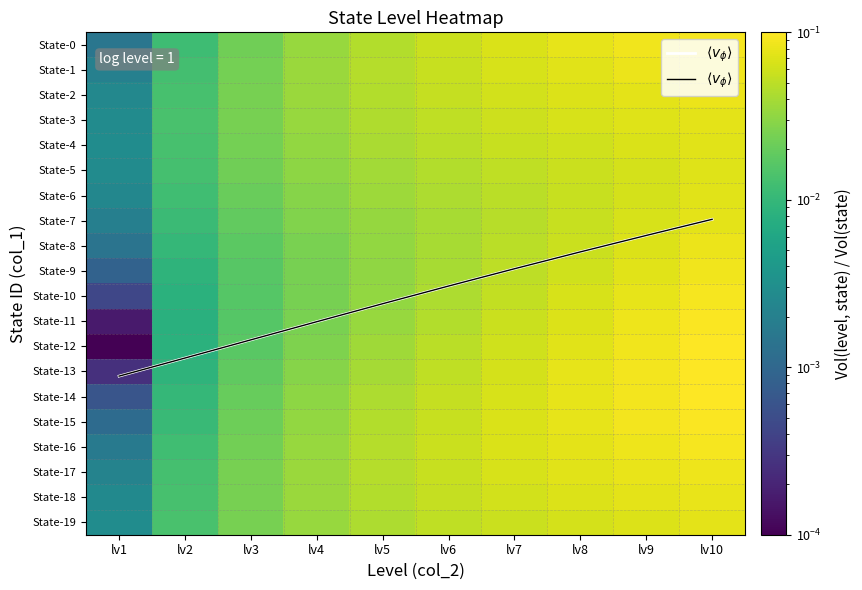

The value of State-14 at lv8 is 0.0. True or false?

False